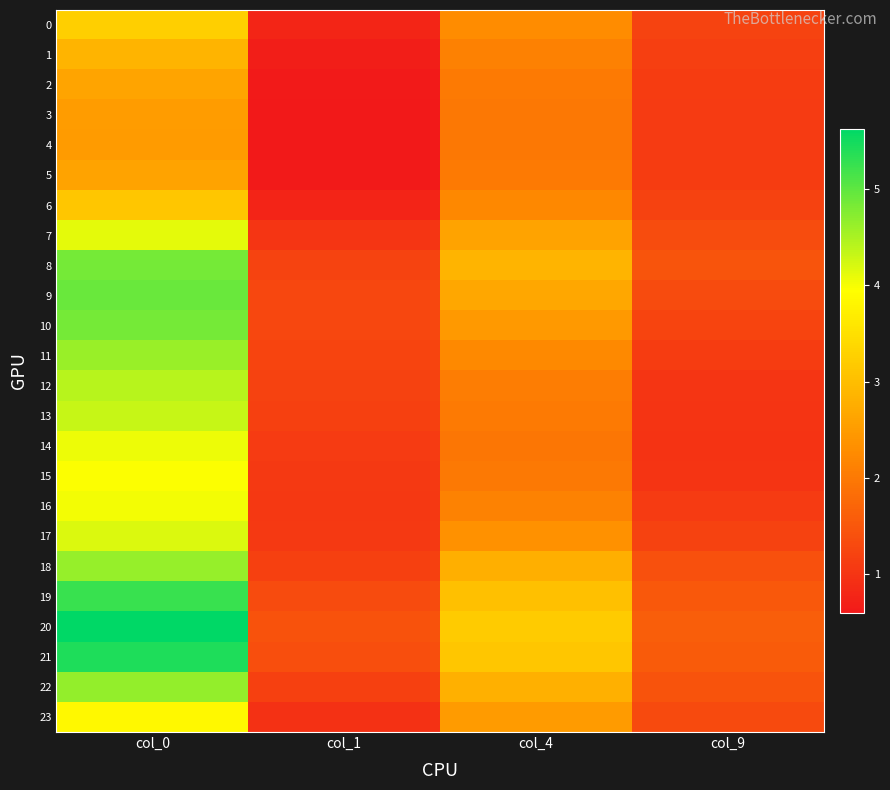

What is the total value across all series at col_1?

24.7